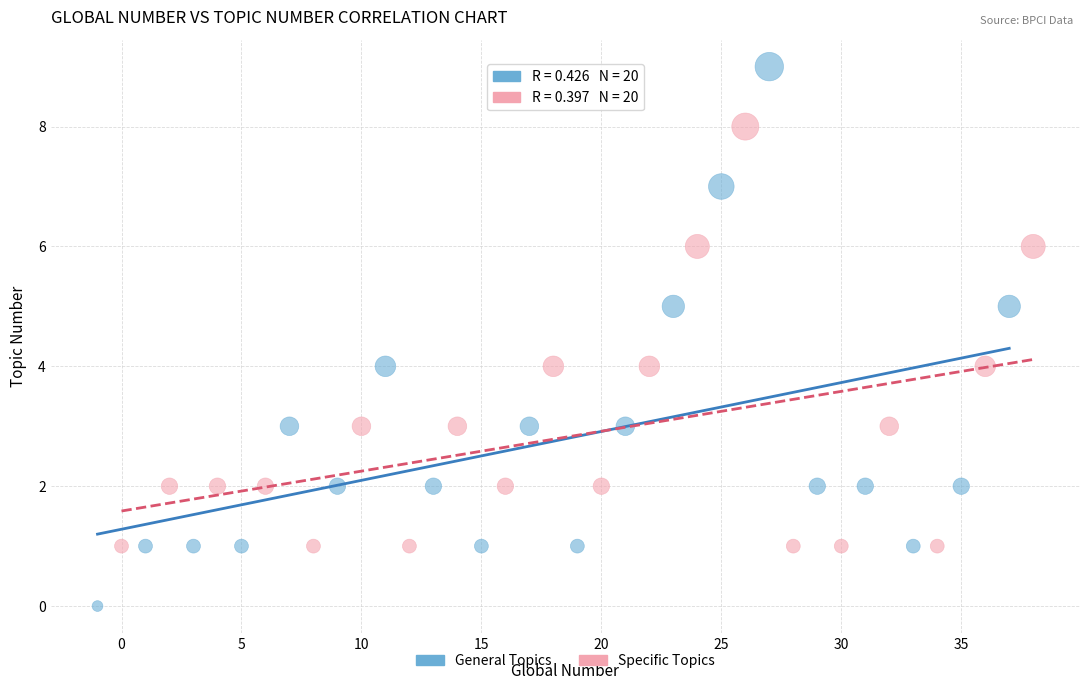

Which series contains the highest Y value?

General Topics